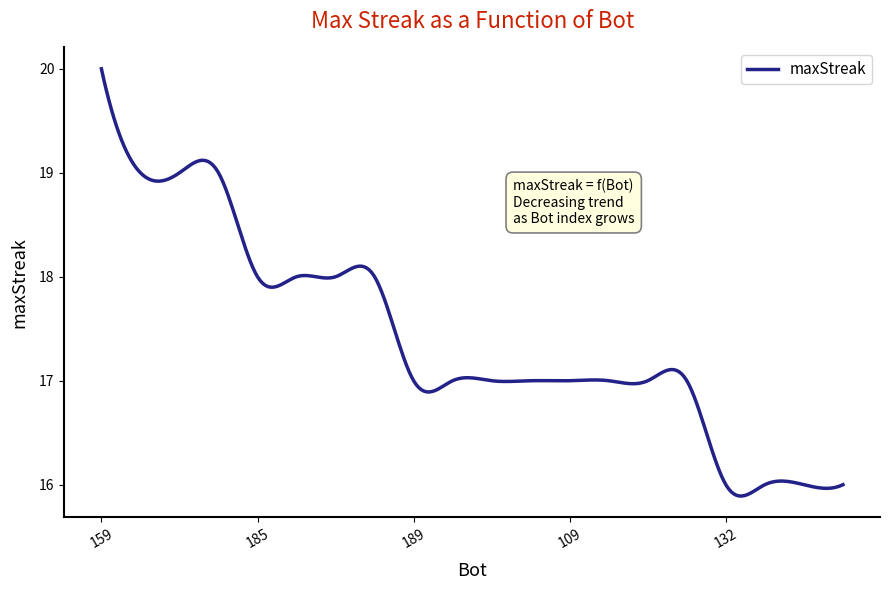

Count the number of data series in this chart.

1